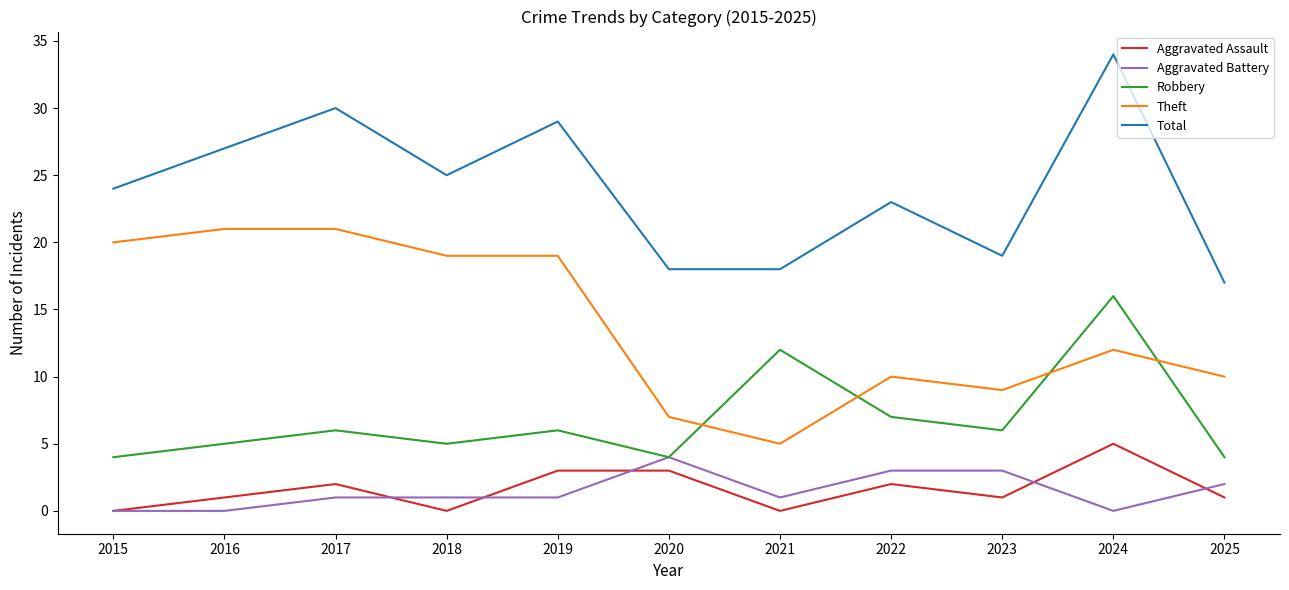

True or false: Aggravated Assault and Theft cross at least once.

False